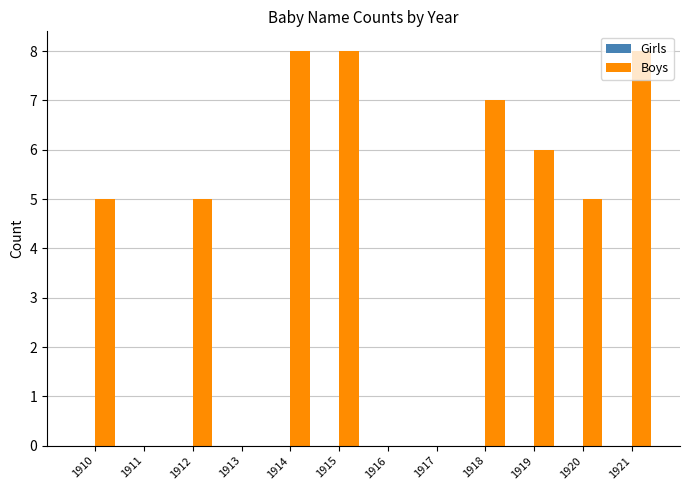

How many data points does each series have?

12